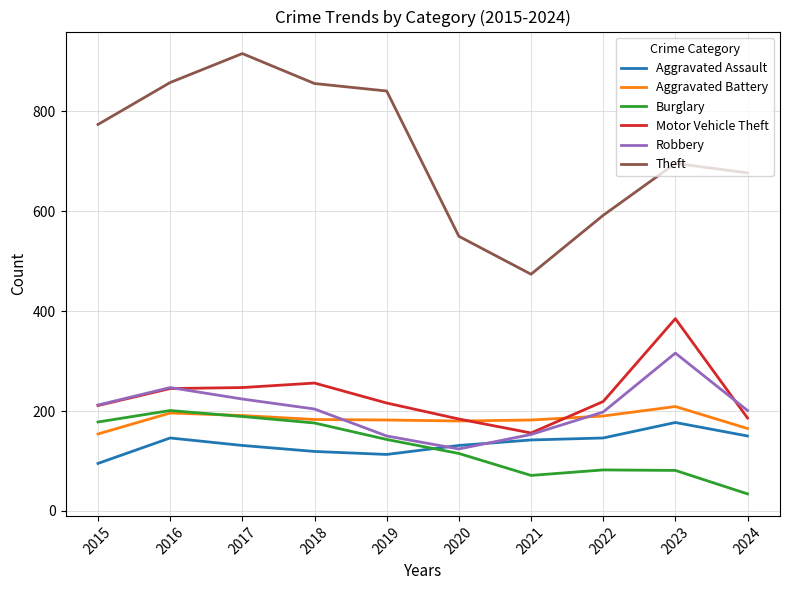

True or false: Theft and Burglary cross at least once.

False